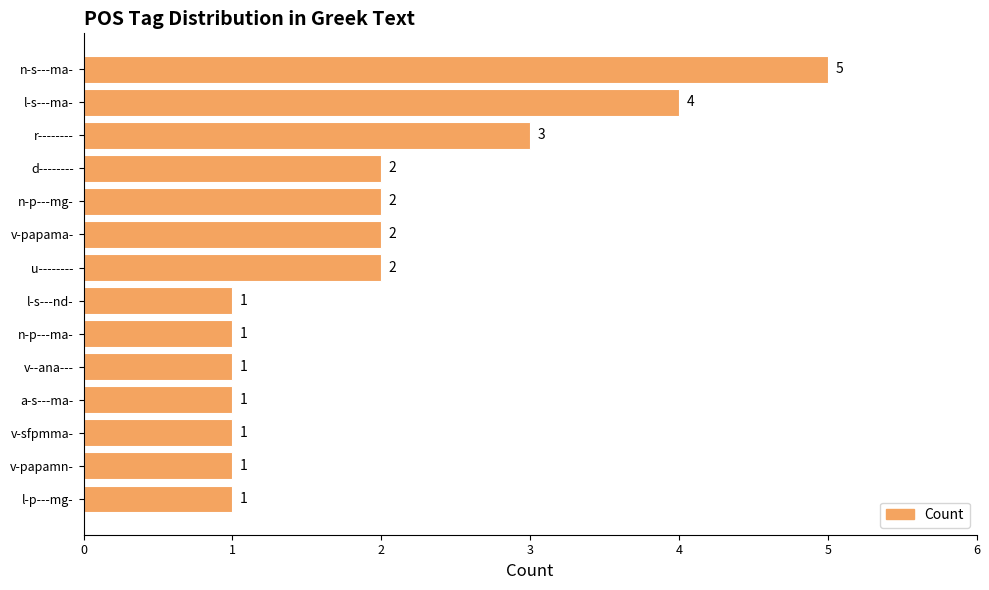

Which has a higher value, d-------- or r--------?

r--------